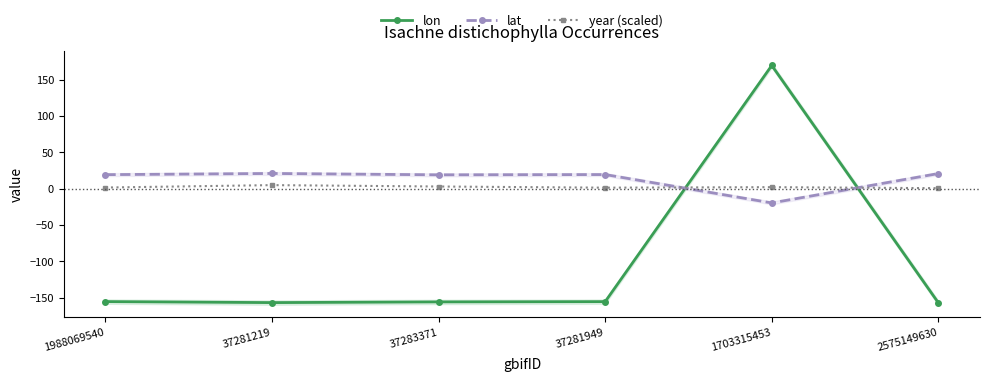

Which category has the highest value in the year (scaled) series?

37281219